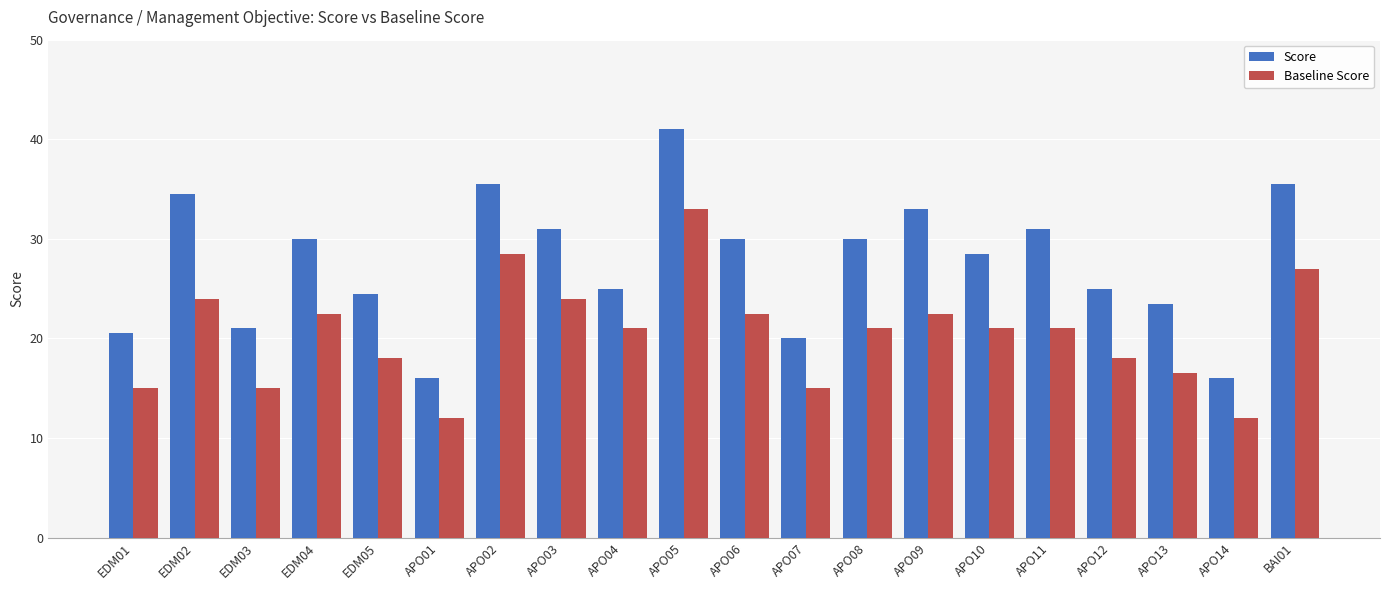

What is the value of the Baseline Score bar at the 9th from the left?

21.0